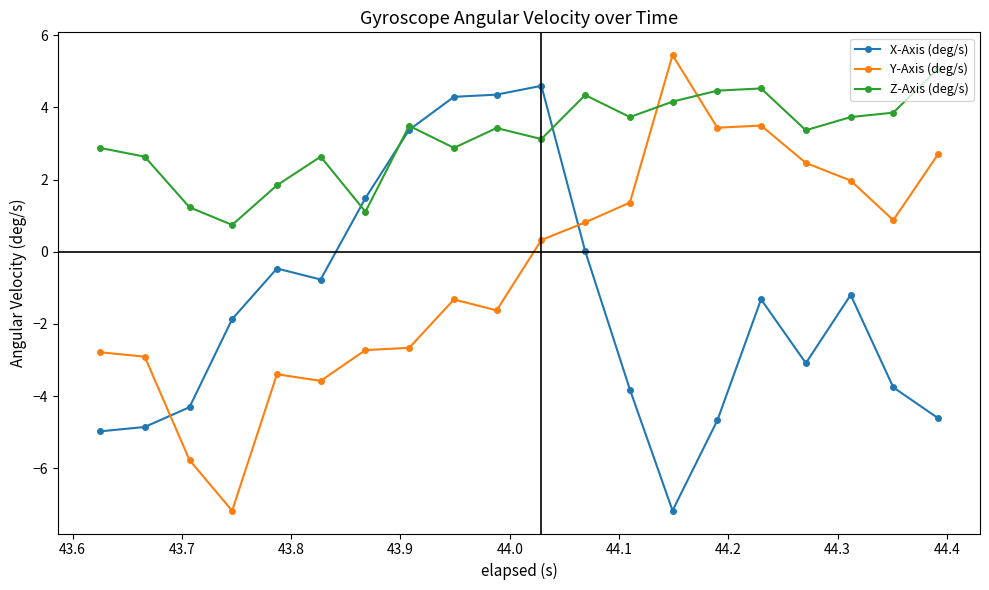

What is the maximum value shown in the chart?

5.4